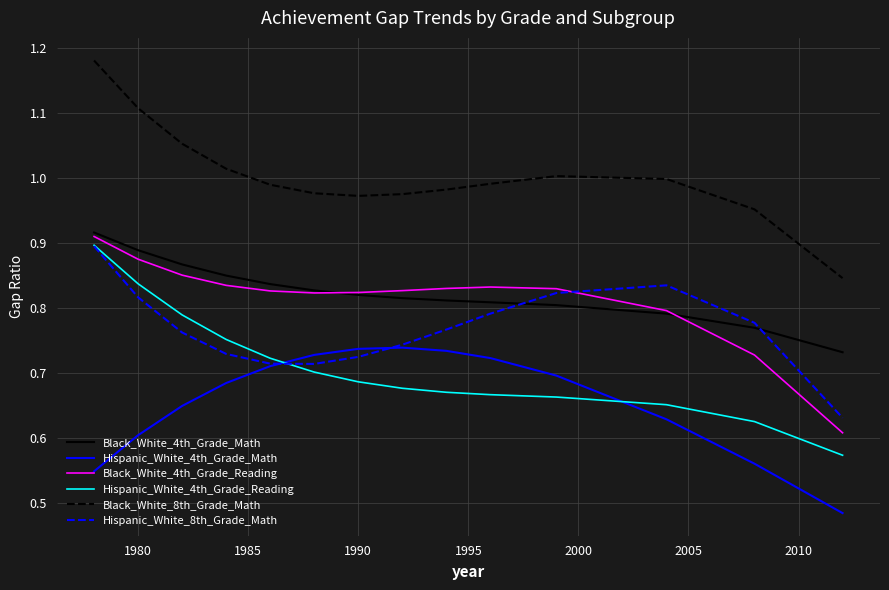

Which series has the largest total across all categories?

Black_White_8th_Grade_Math